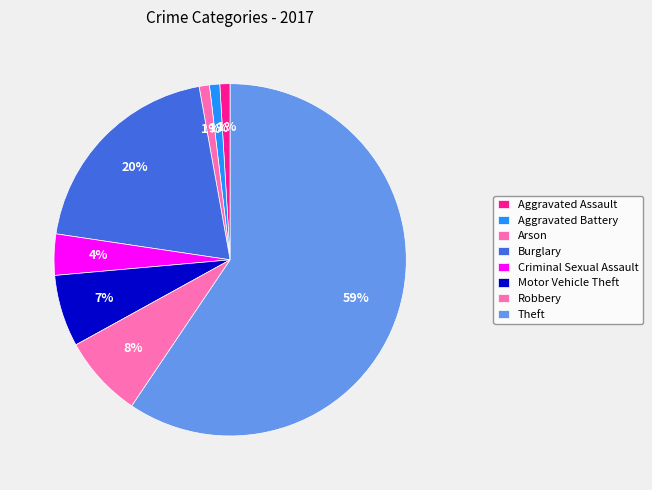

How many slices are in this pie chart?

8